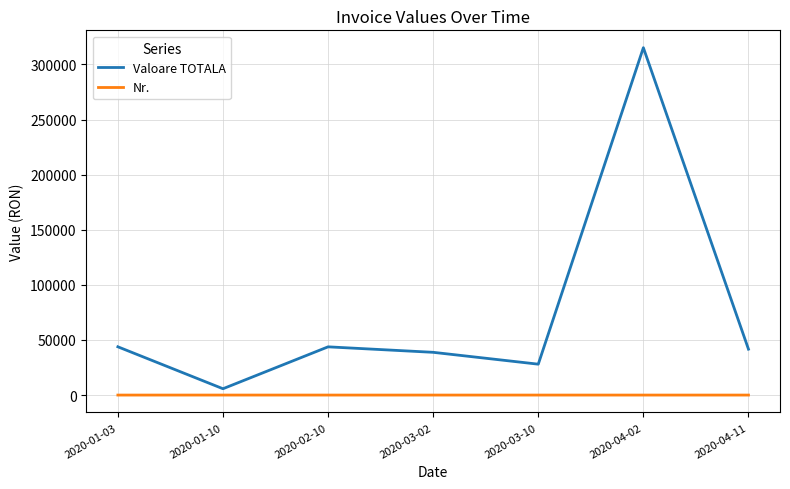

What is the sum of the Valoare TOTALA values at 2020-04-02 and 2020-02-10?

358968.1